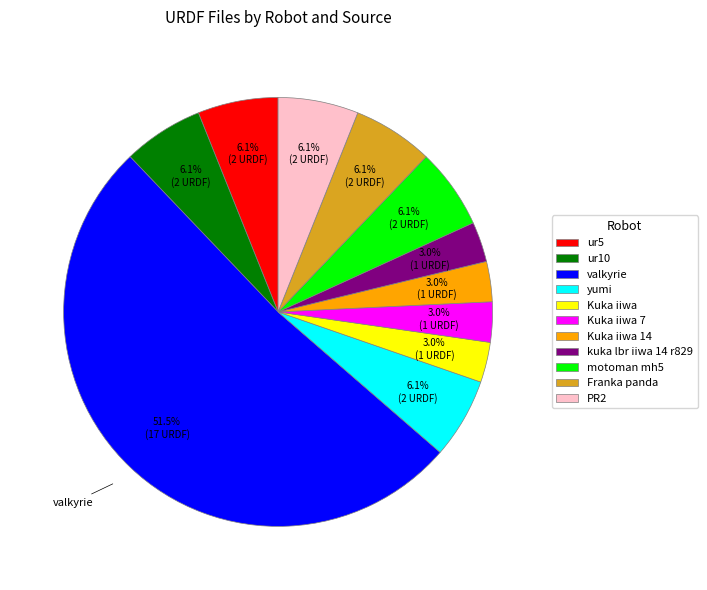

Approximately how many times larger is the value at Franka panda compared to motoman mh5?

1.0